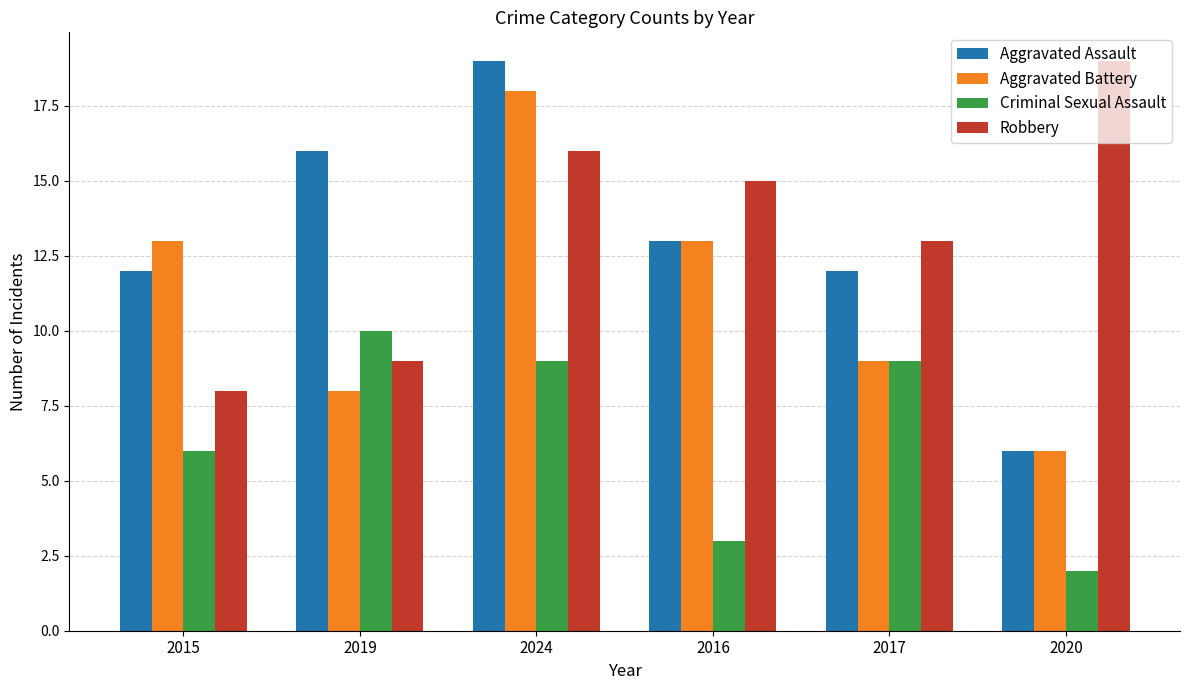

Reading left to right, transcribe all the data shown in this chart.

Aggravated Assault: 2015=12	2019=16	2024=19	2016=13	2017=12	2020=6
Aggravated Battery: 2015=13	2019=8	2024=18	2016=13	2017=9	2020=6
Criminal Sexual Assault: 2015=6	2019=10	2024=9	2016=3	2017=9	2020=2
Robbery: 2015=8	2019=9	2024=16	2016=15	2017=13	2020=19